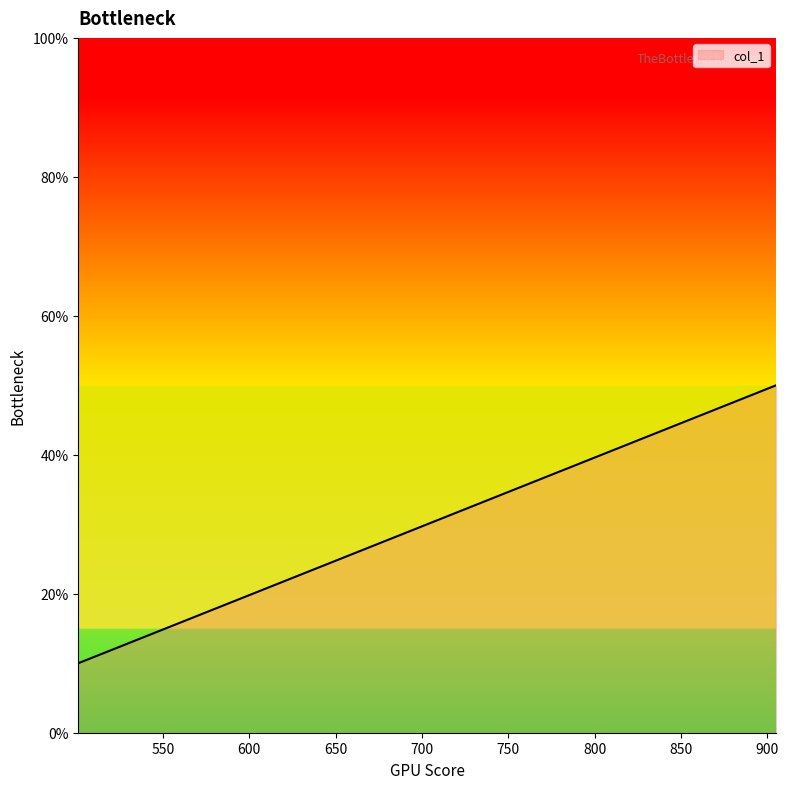

What is the smallest value displayed?

10